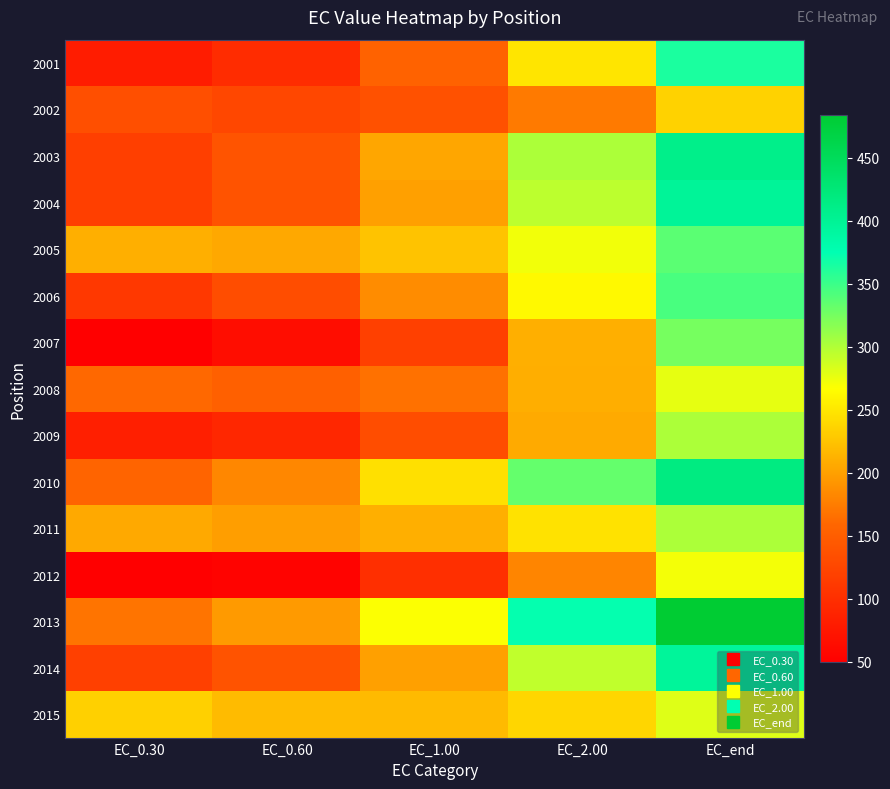

Rank the series at EC_0.60 from lowest to highest value.

2012, 2007, 2009, 2001, 2002, 2006, 2004, 2014, 2003, 2008, 2010, 2013, 2011, 2005, 2015